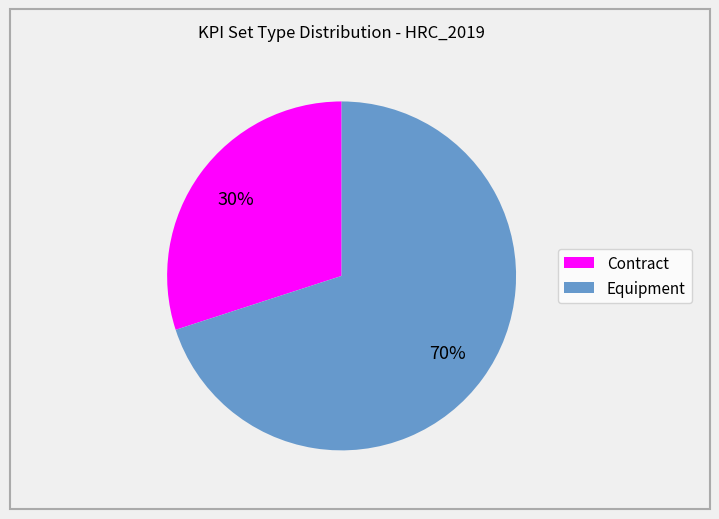

Is the sum of Contract and Equipment greater than half?

Yes